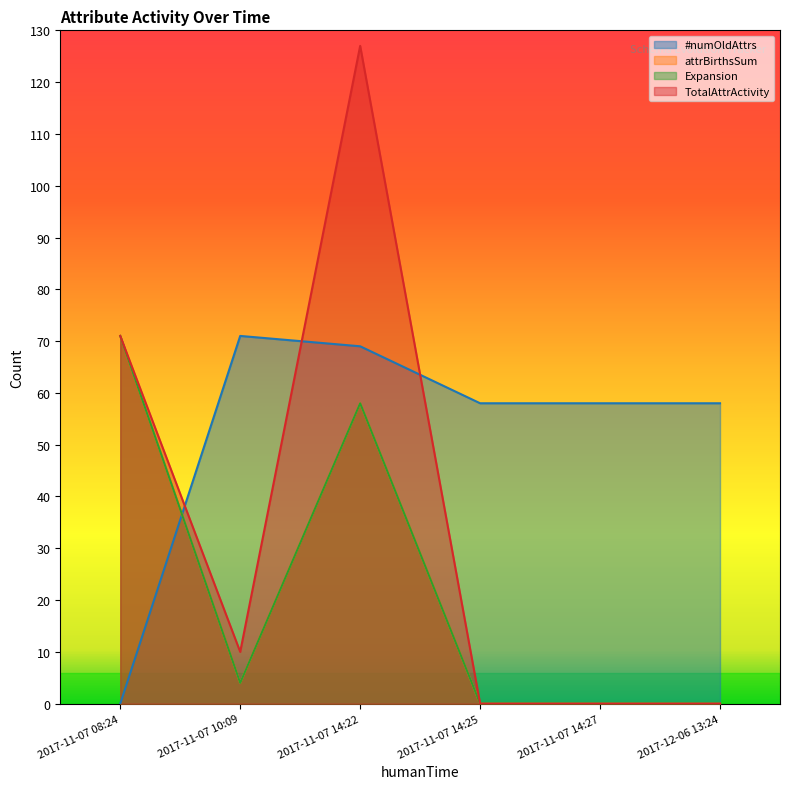

The value of Expansion at 2017-12-06 13:24 is -30. True or false?

False